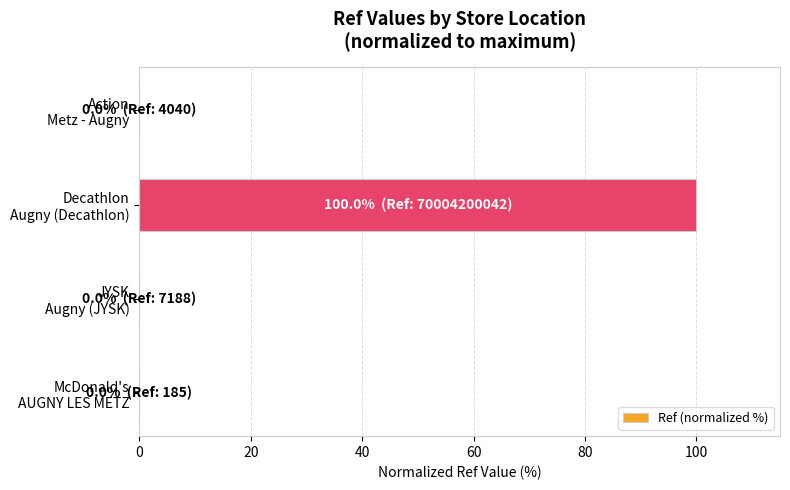

What is the sum of all values?

100.0